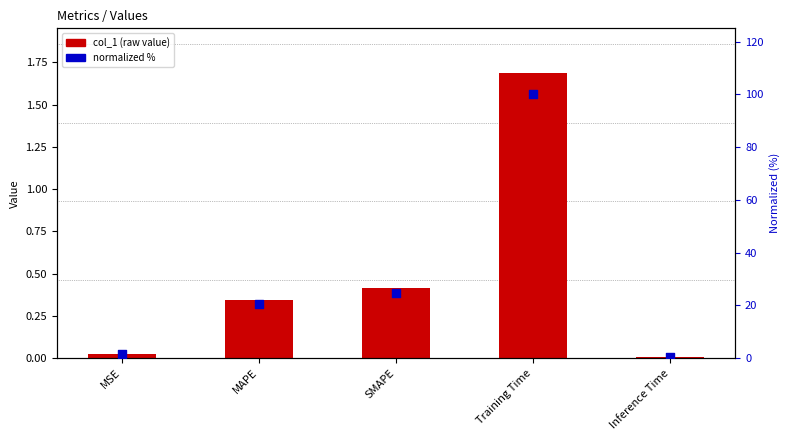

What is the total value across all series at SMAPE?

25.1